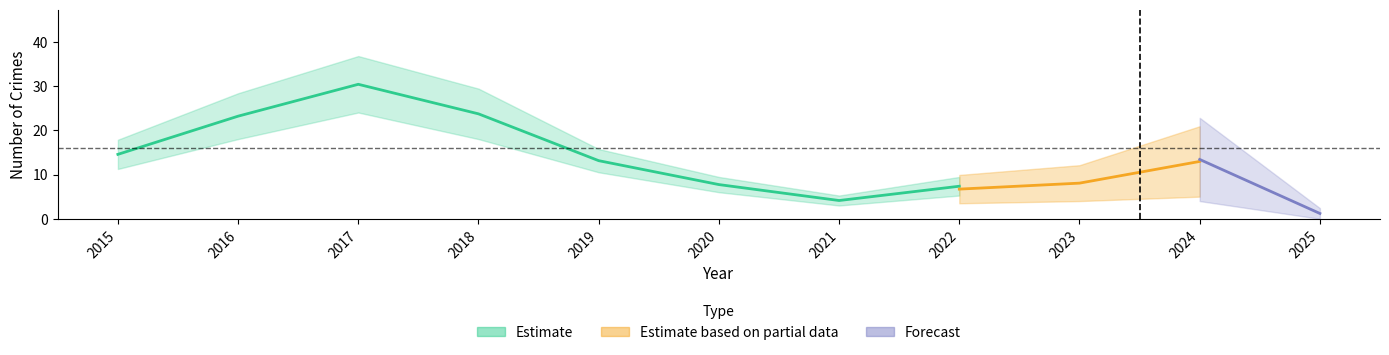

At which label does Theft first exceed 4?

2015